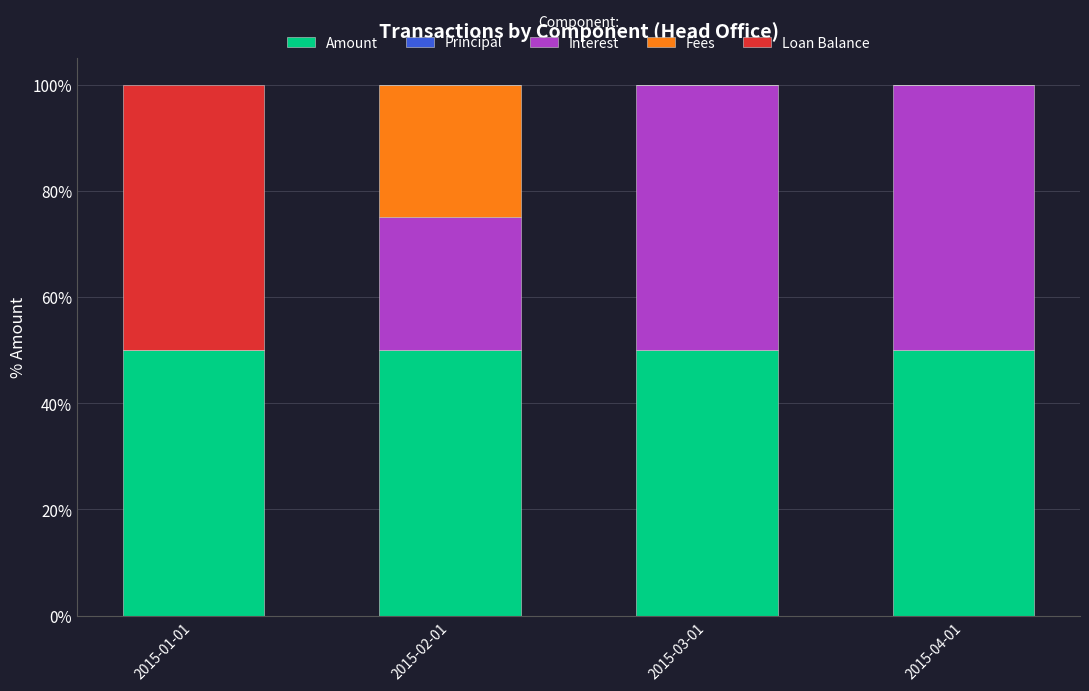

The value of Amount at 2015-04-01 is 31. True or false?

False